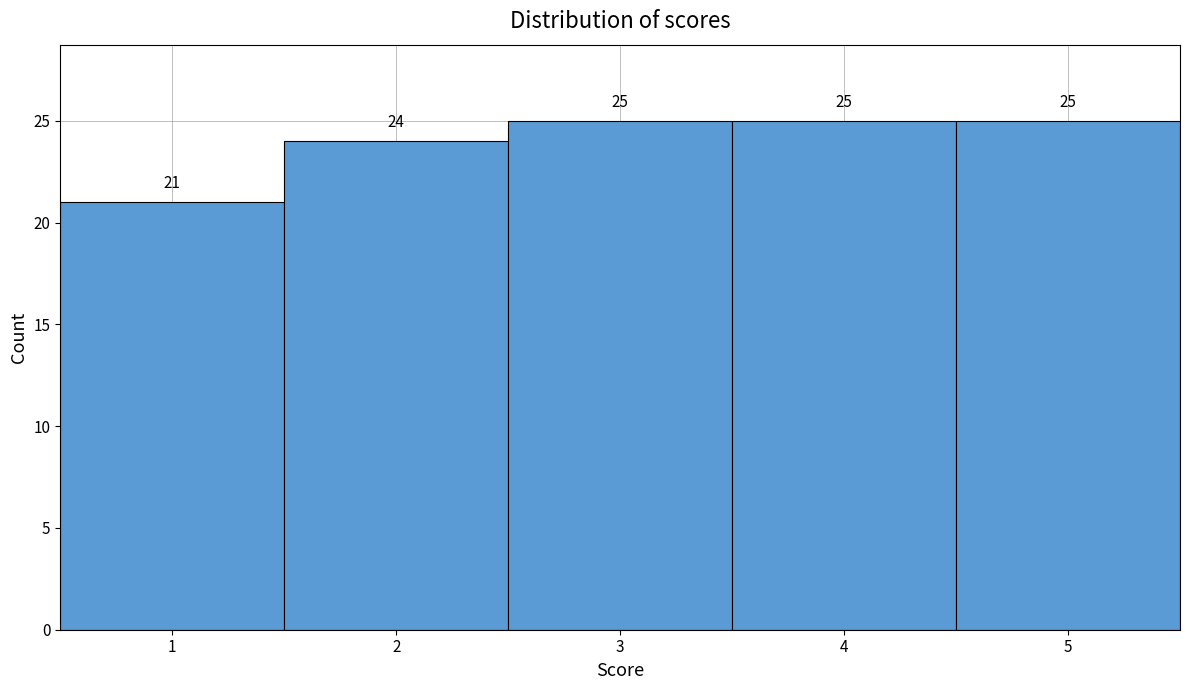

Reading left to right, list every bar in this chart as the range it spans on the x-axis followed by its height.

0.5 to 1.5: 21
1.5 to 2.5: 24
2.5 to 3.5: 25
3.5 to 4.5: 25
4.5 to 5.5: 25